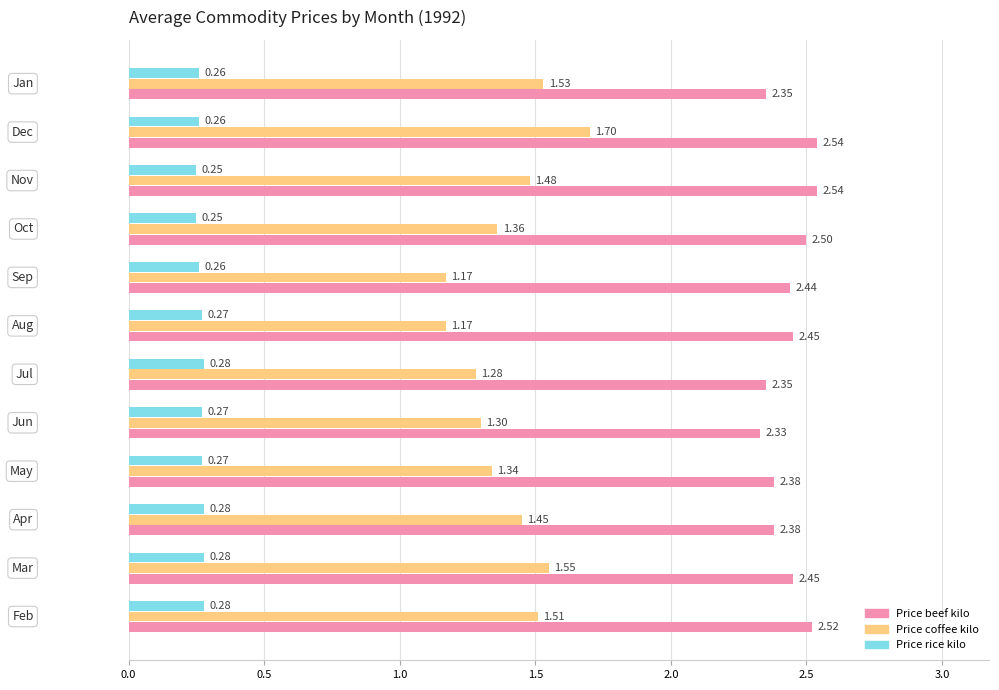

How many distinct data groups are displayed?

3